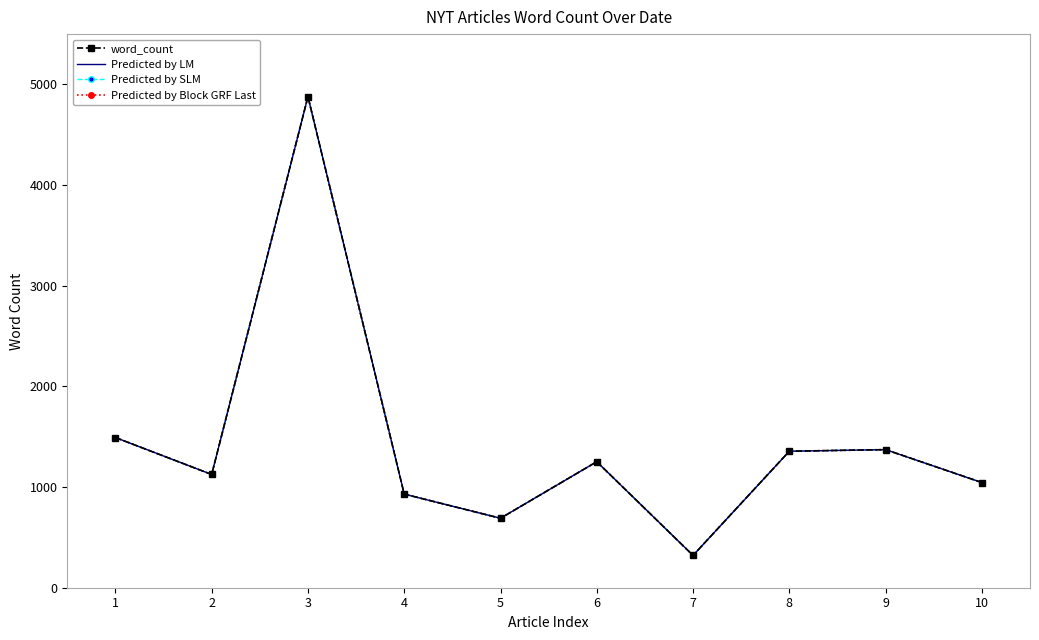

What is the difference between the second highest and minimum values in the Predicted by LM series?

1171